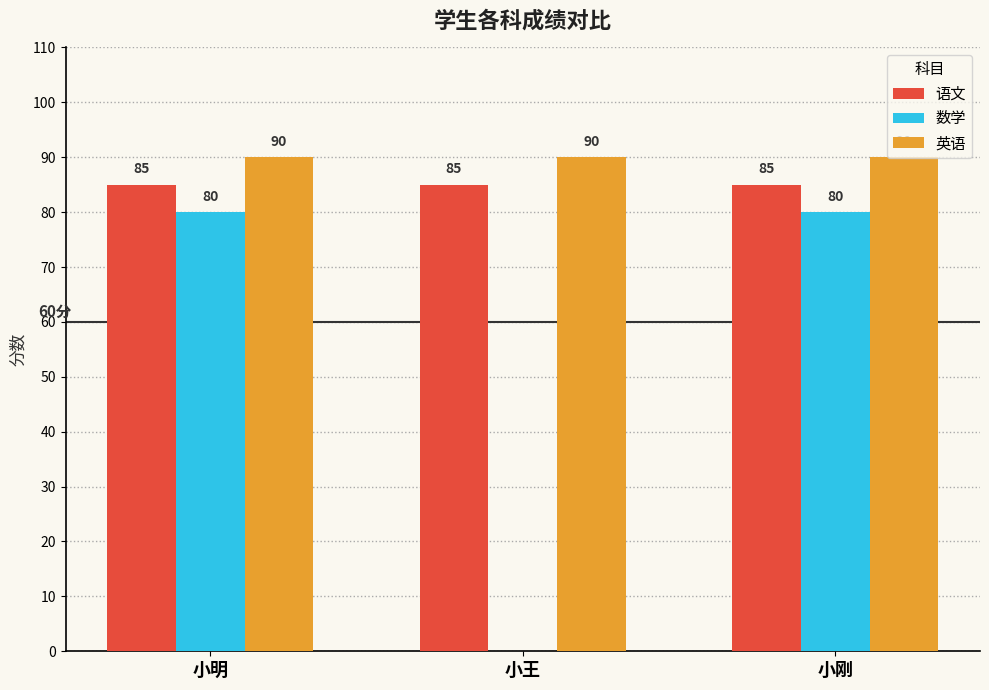

Which series has the largest range (max minus min)?

数学